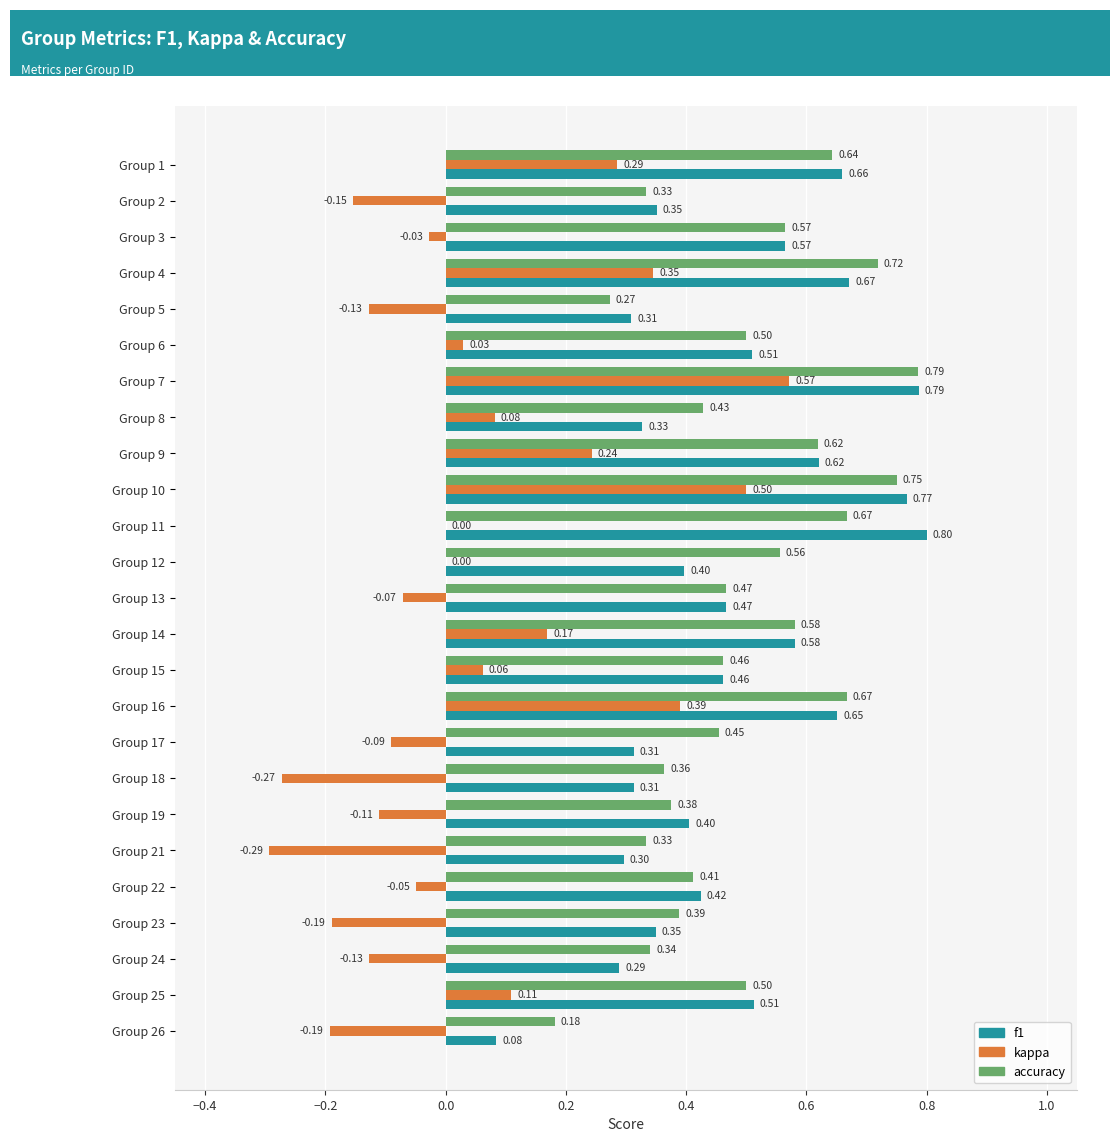

Is the value of f1 at Group 8 greater than the value of kappa at Group 7?

No